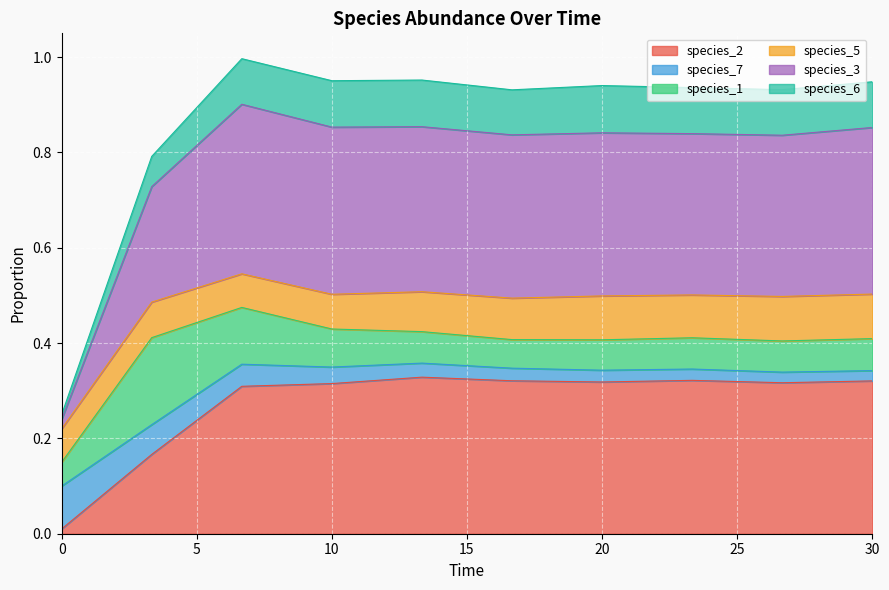

What is the maximum value shown in the chart?

1.0